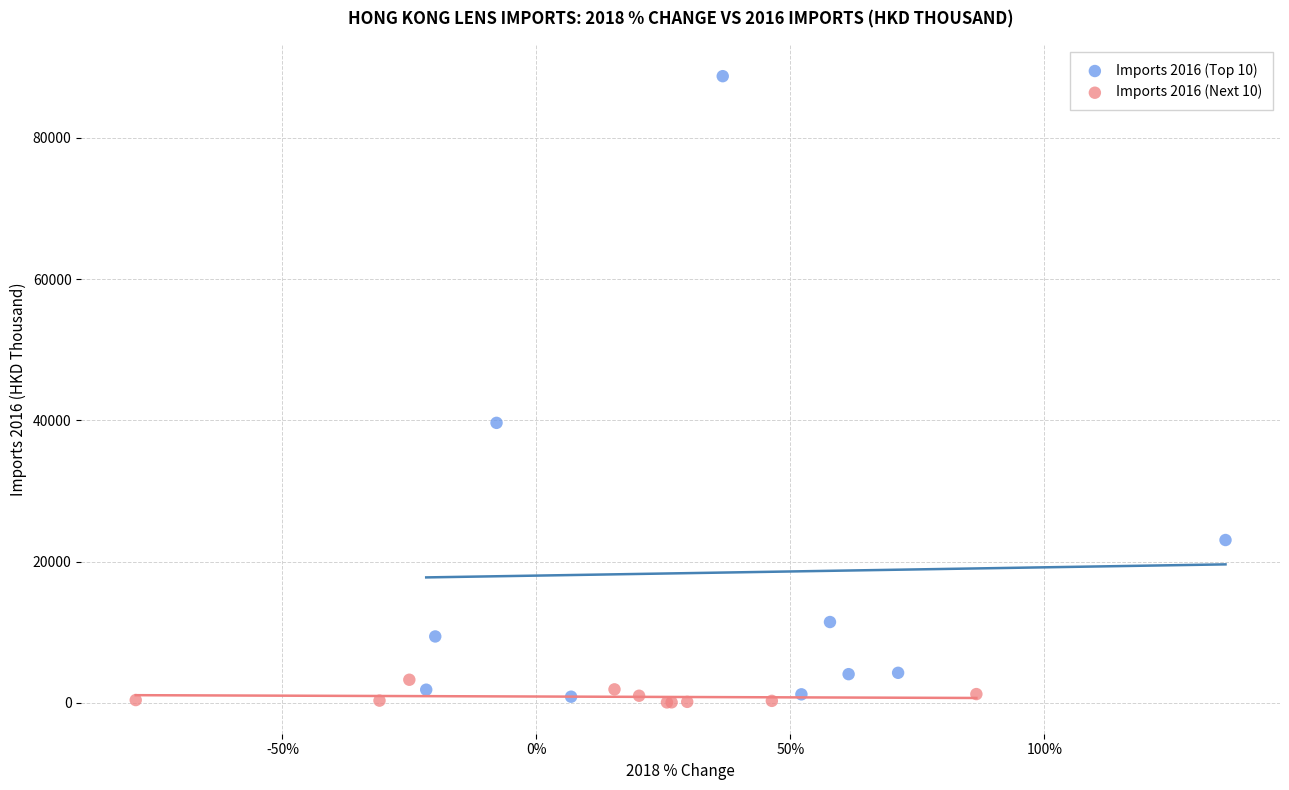

Which series contains the lowest Y value?

Imports 2016 (Next 10)